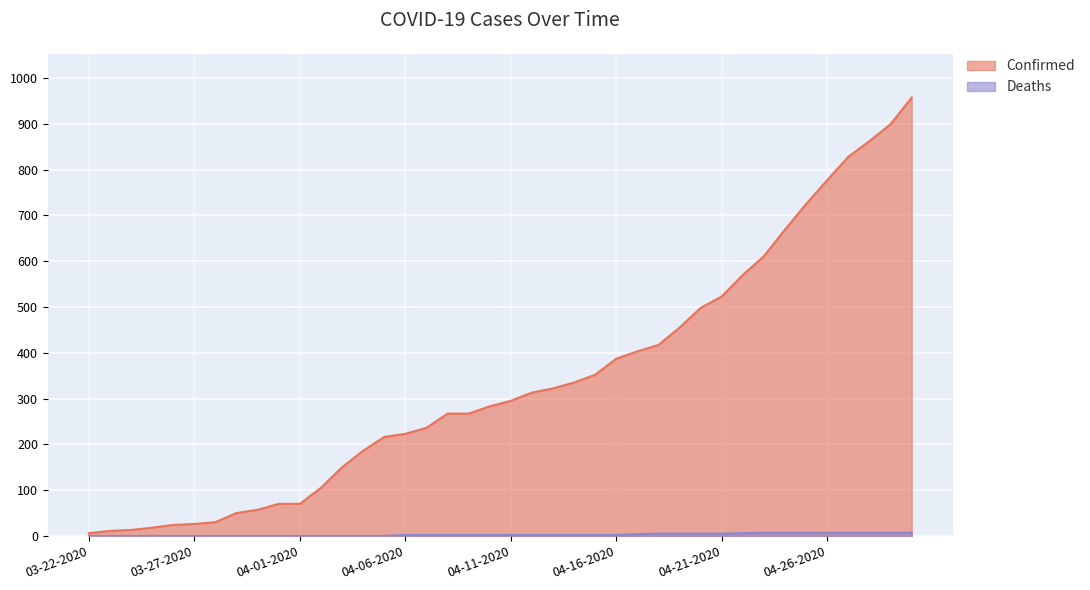

True or false: Confirmed has more than 0 interior local peaks.

False